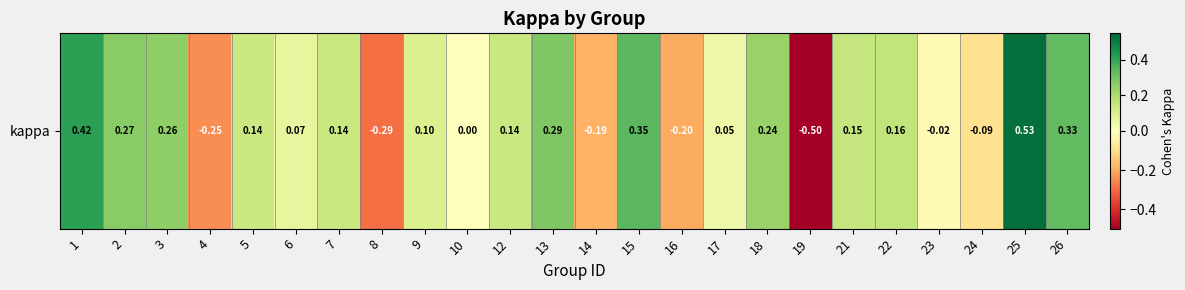

How many values are below zero?

7